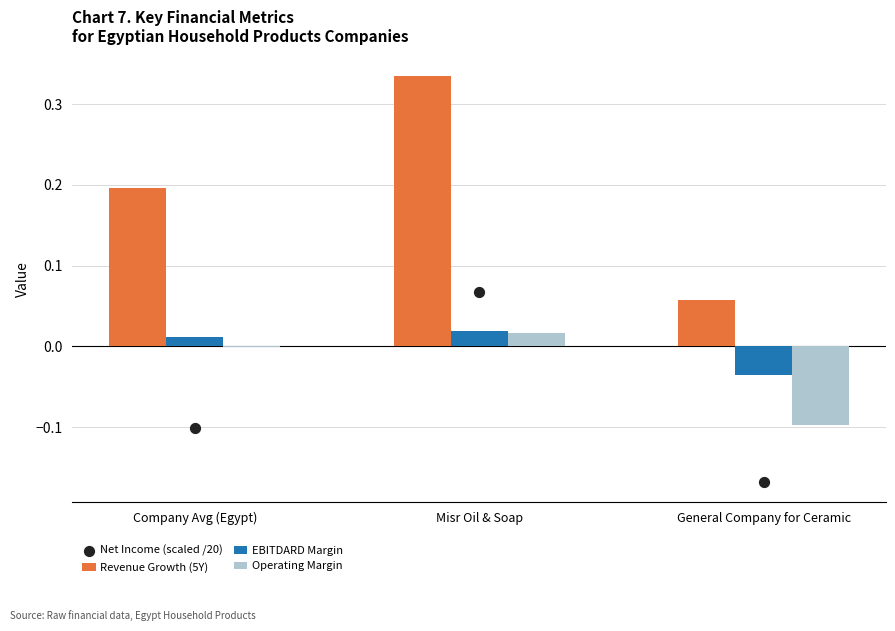

What is the total value across all series at Company Avg (Egypt)?

0.1